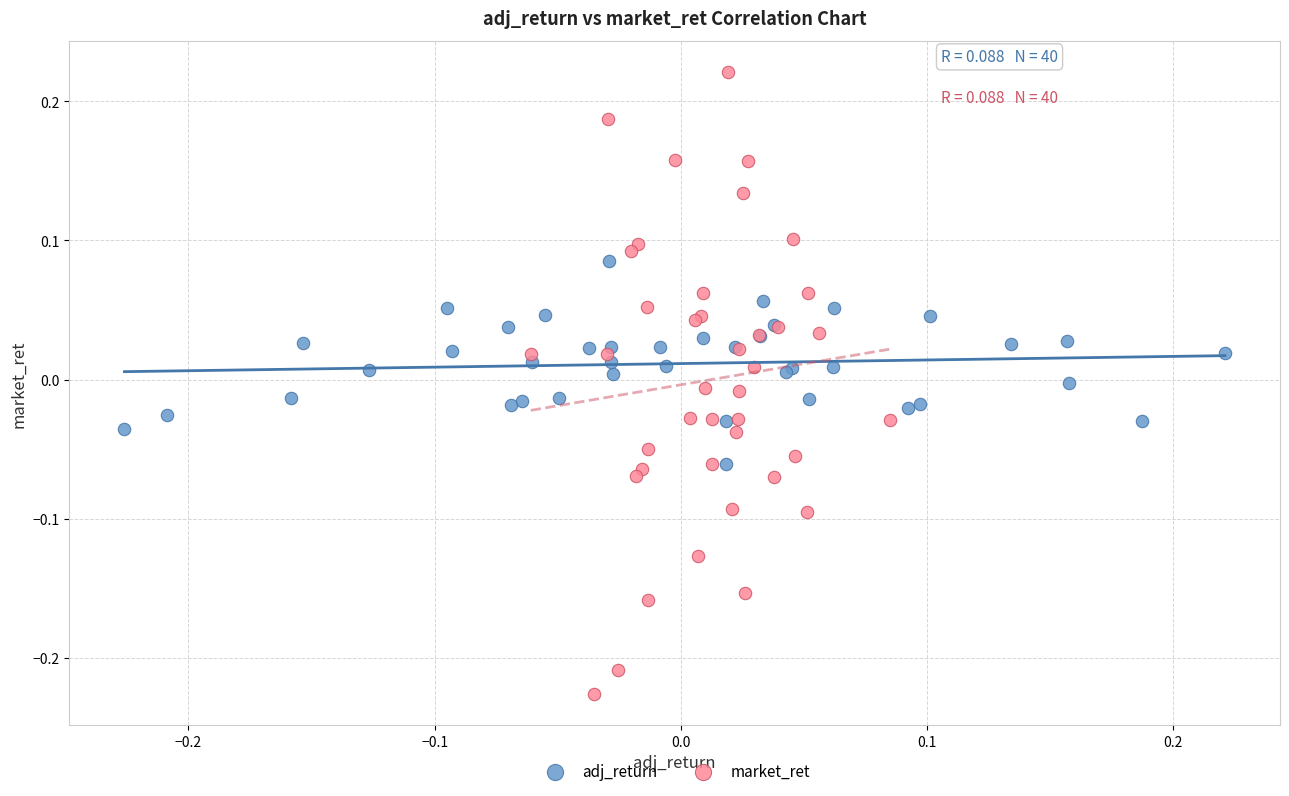

Which series contains the lowest Y value?

market_ret